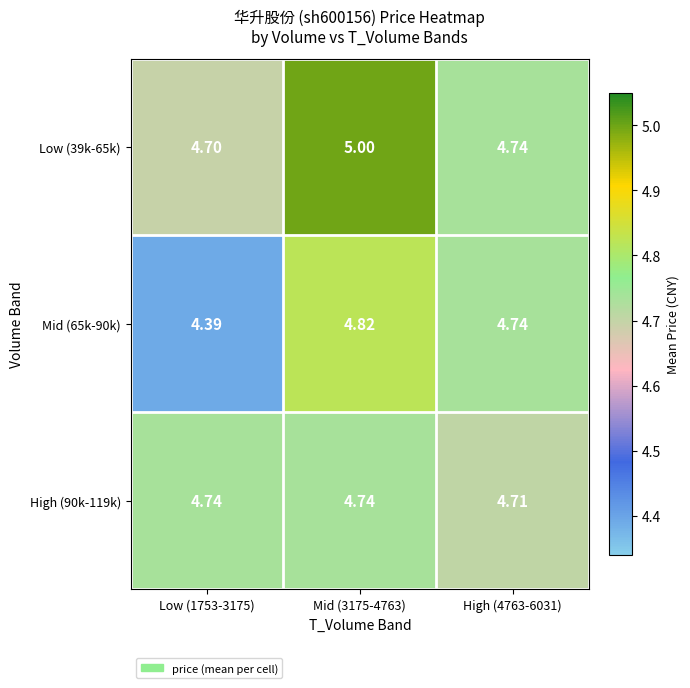

Is the value of High (90k-119k) at High (4763-6031) greater than the value of Low (39k-65k) at Mid (3175-4763)?

No